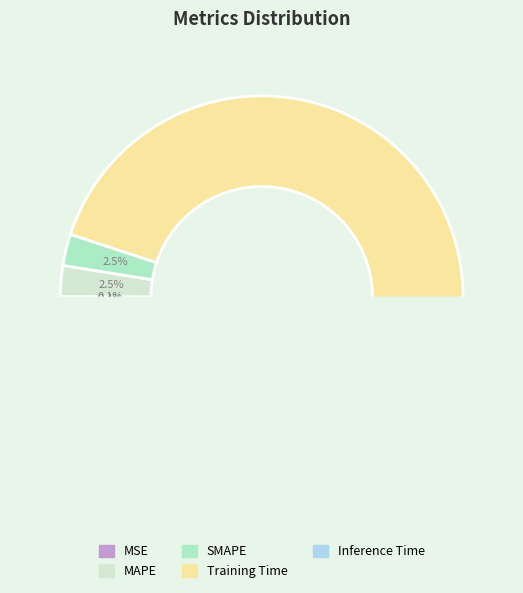

True or false: Training Time accounts for 95% of the total.

True